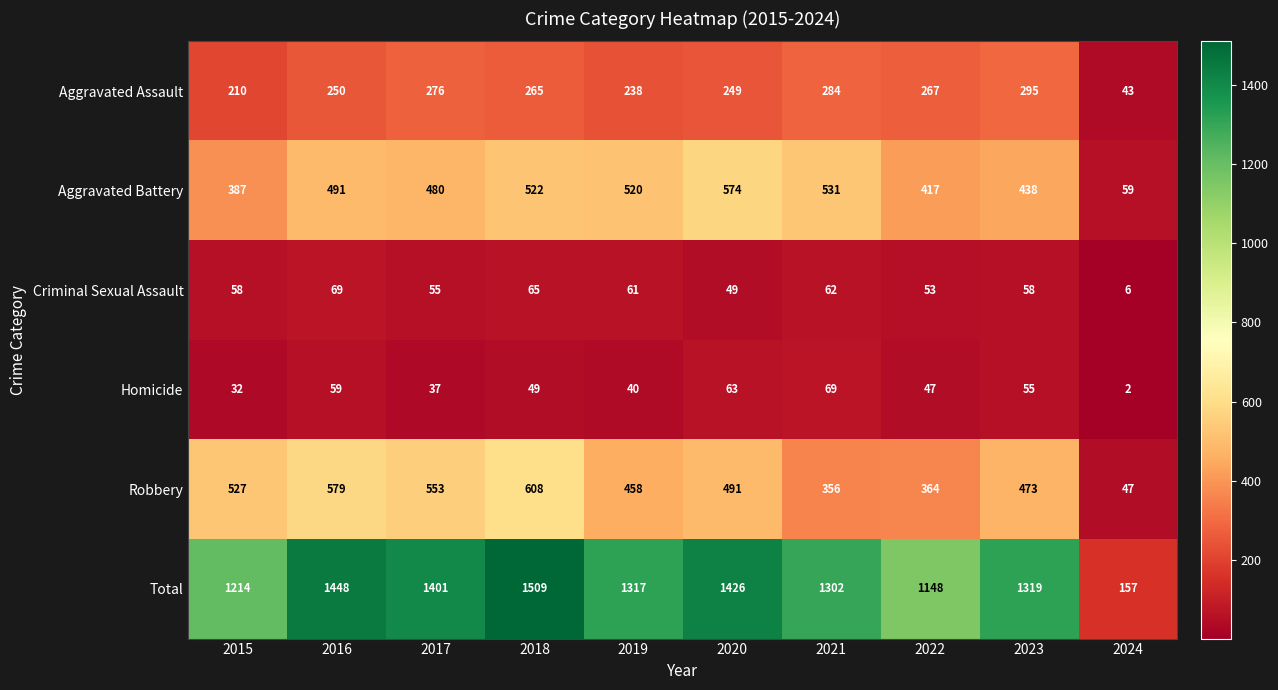

What is the difference between the highest and lowest values at 2015?

1182